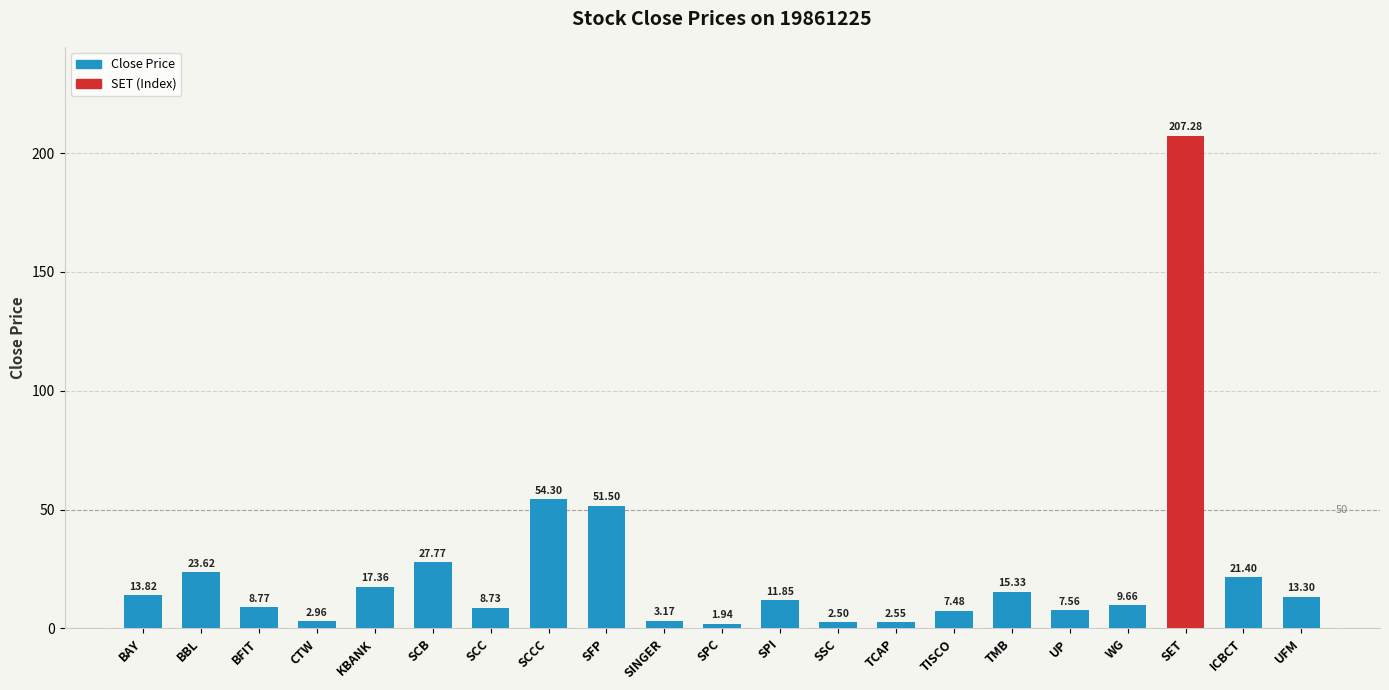

Which label corresponds to the smallest value in the chart?

SPC